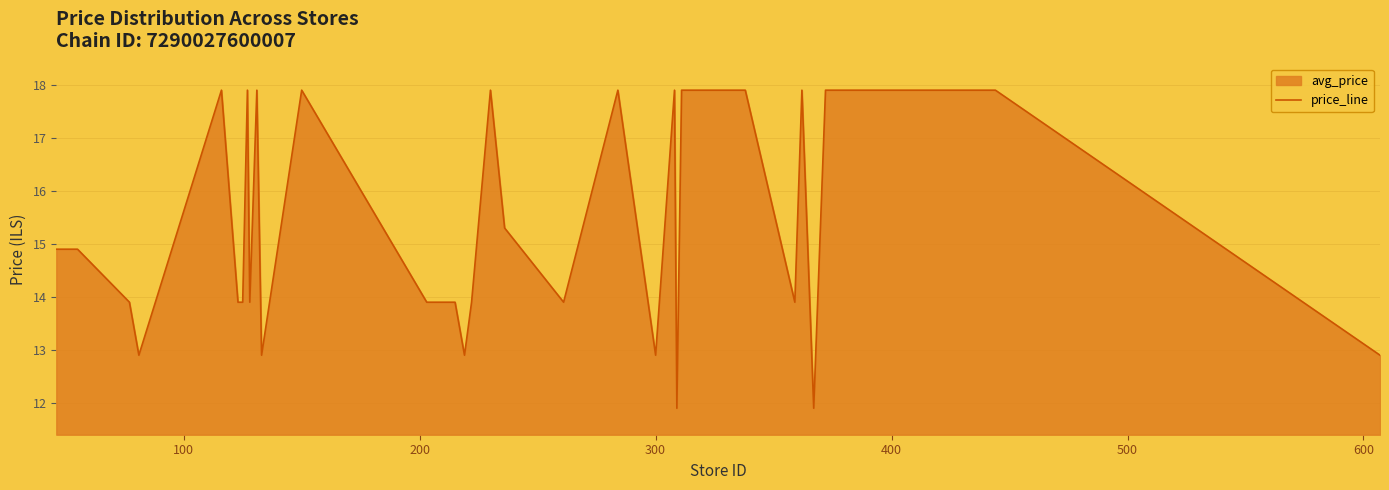

How many points are higher than both their immediate neighbors (excluding endpoints)?

8